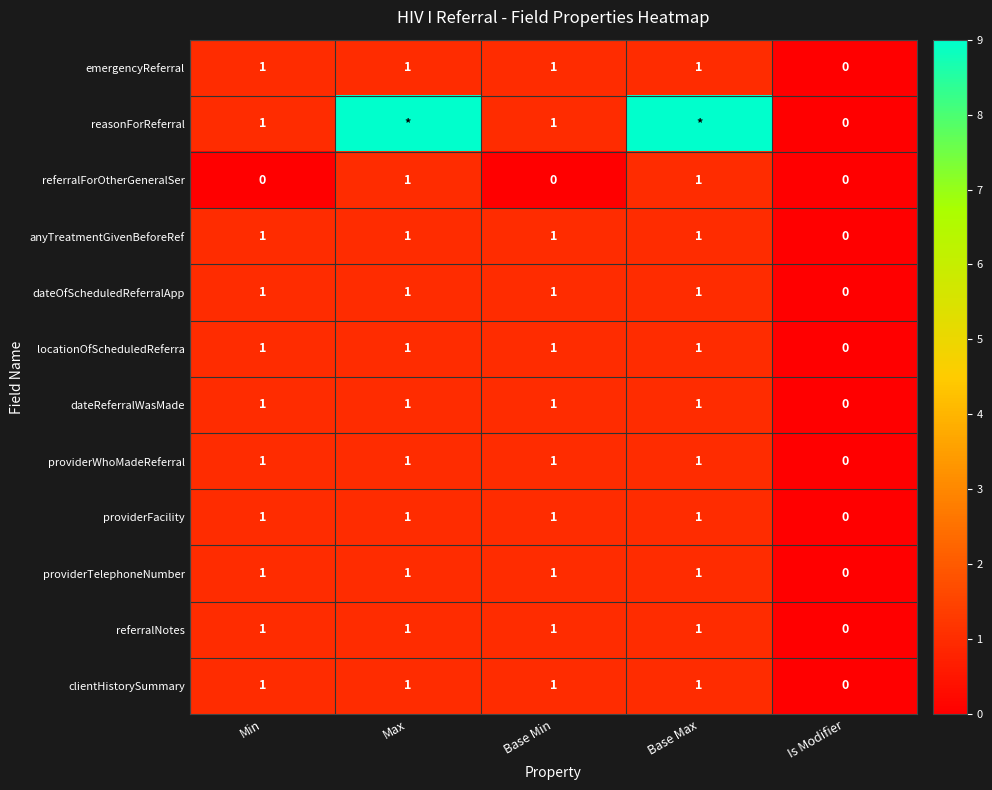

How many data points in dateReferralWasMade are less than 1?

1